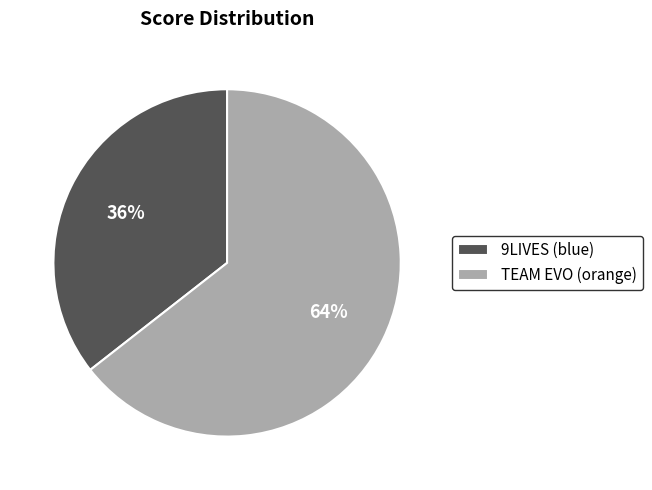

Rank the categories by value from highest to lowest.

TEAM EVO (orange), 9LIVES (blue)